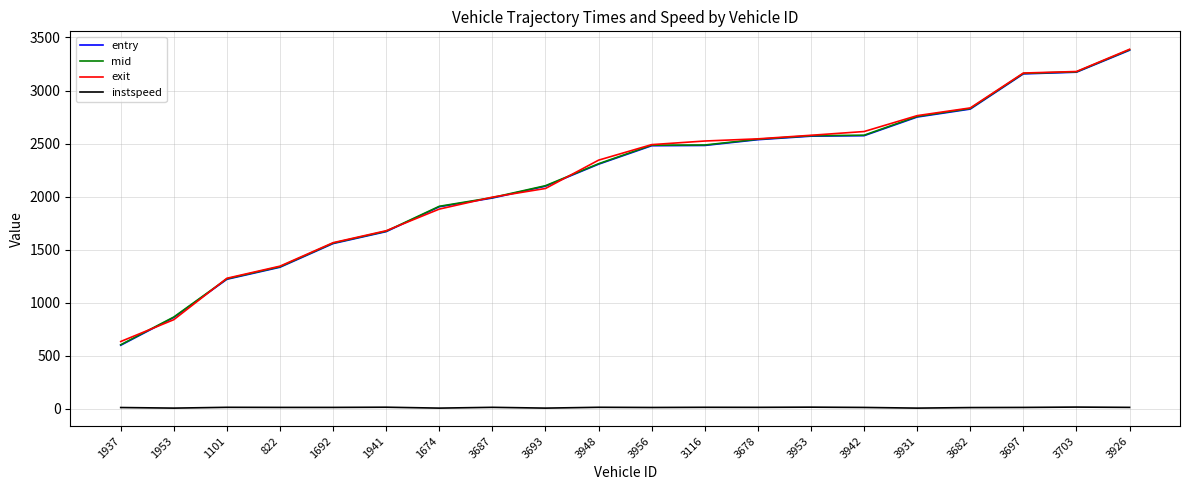

What is the minimum value shown in the chart?

5.0